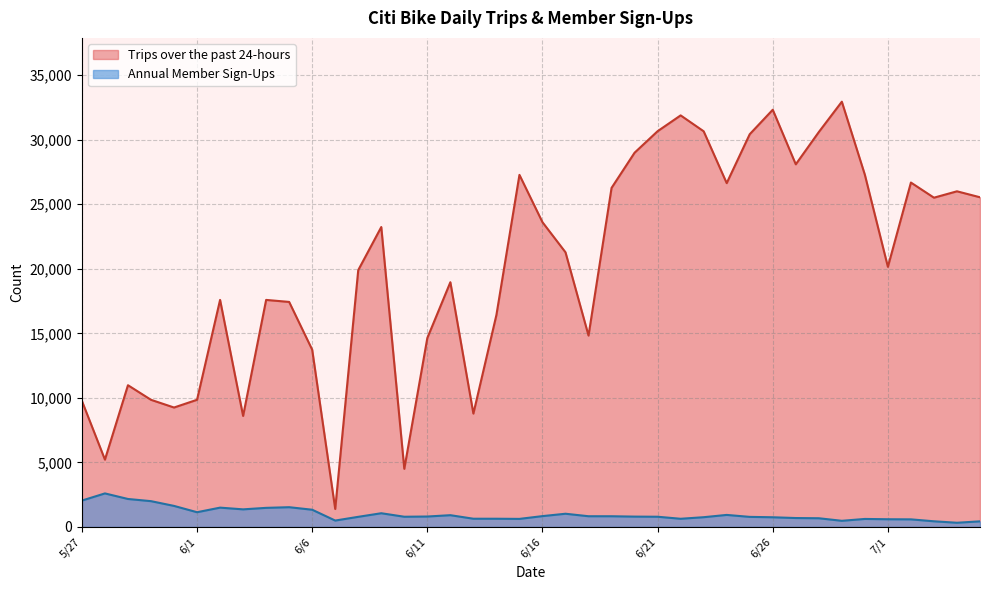

What is the approximate value of Annual Member Sign-Ups at 5/27, to the nearest 100?

2000